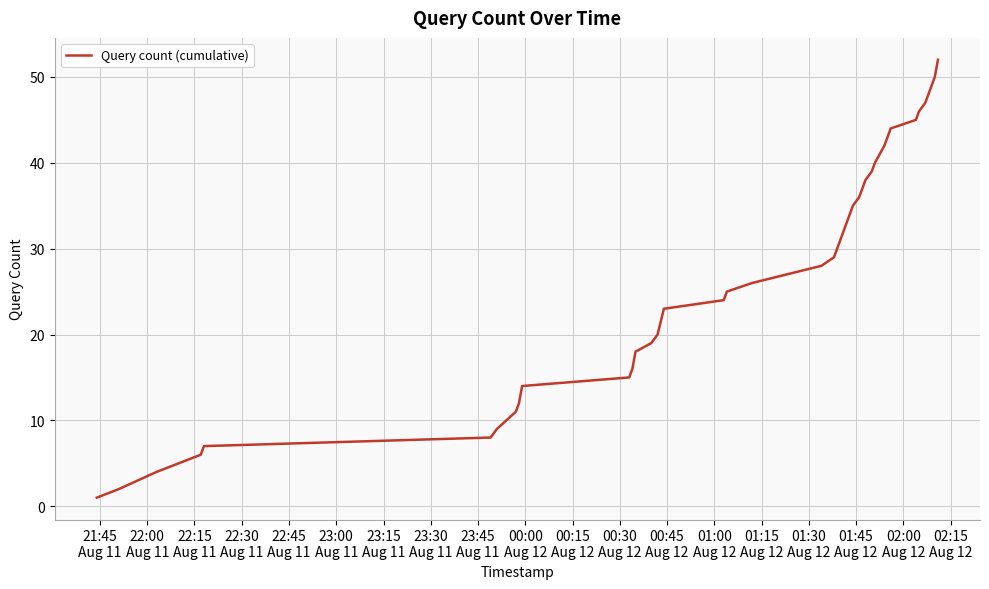

What is the maximum value shown in the chart?

52